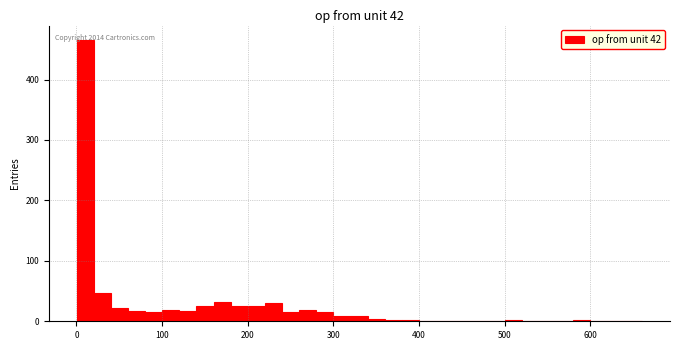

Around what value on the x-axis is the tallest bar? Give the approximate position of its centre, as read against the axis.

10